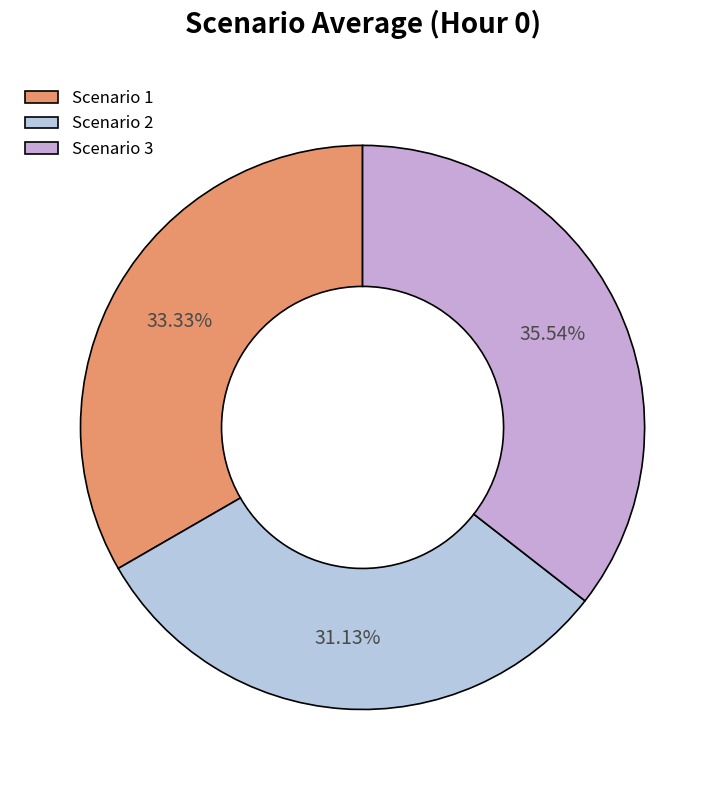

To the nearest percent, what portion does Scenario 1 represent?

33%